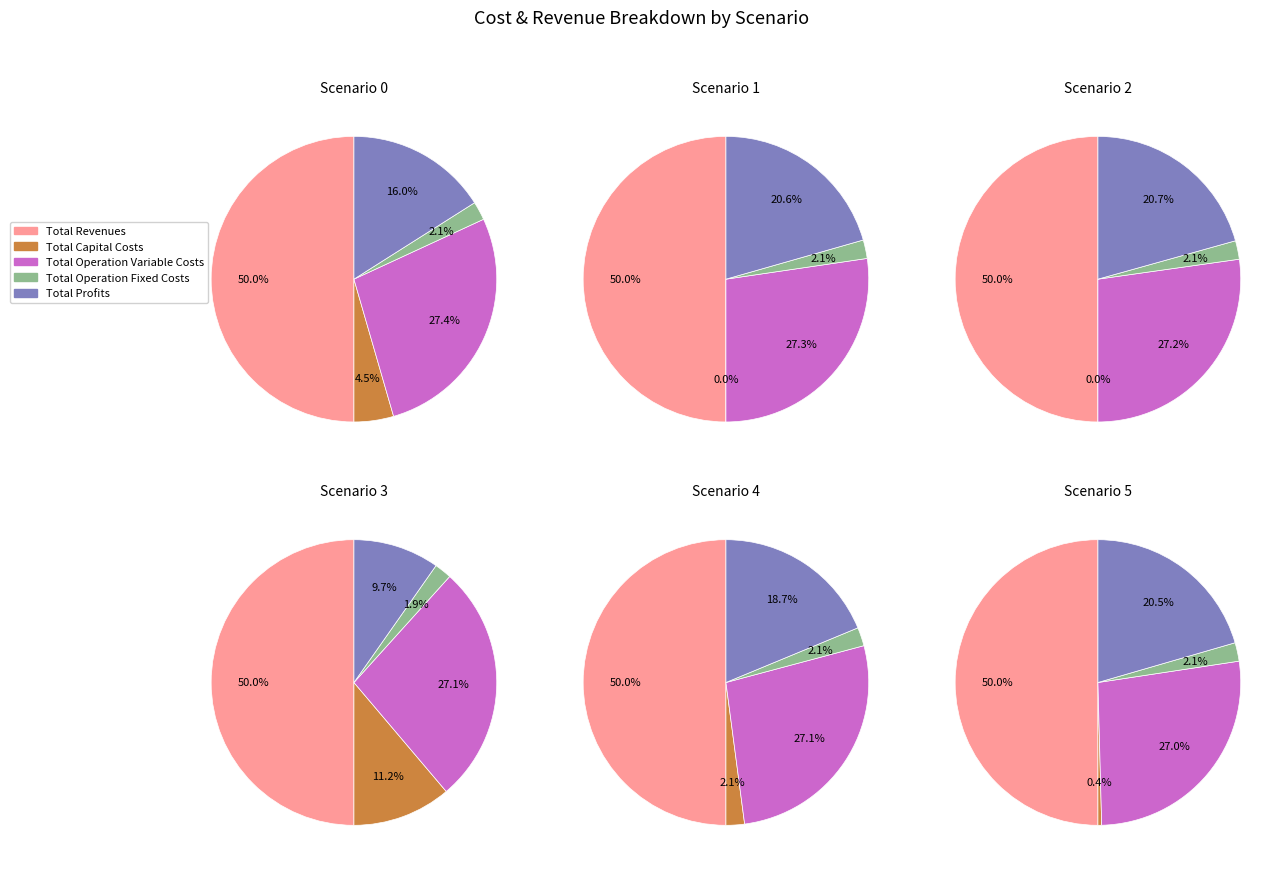

To the nearest percent, what portion does Total Revenues represent?

50%